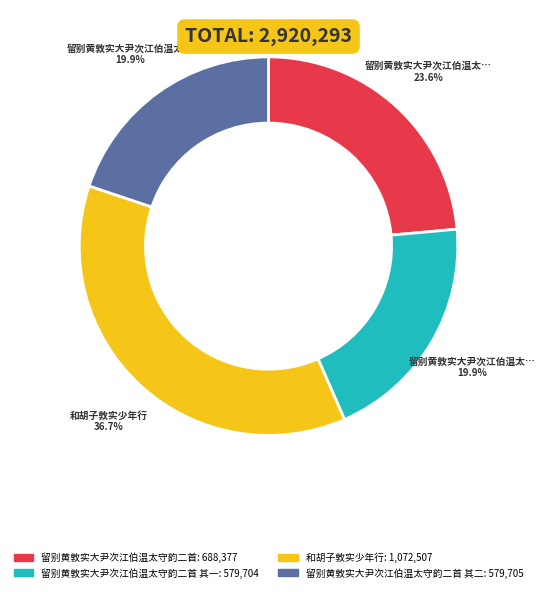

Is there any slice that represents more than half of the pie?

No